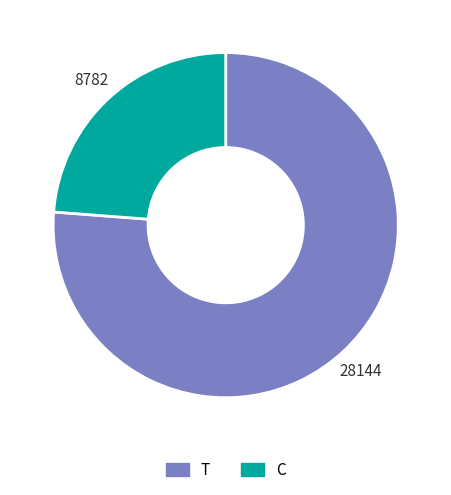

What is the largest slice in the pie chart?

T